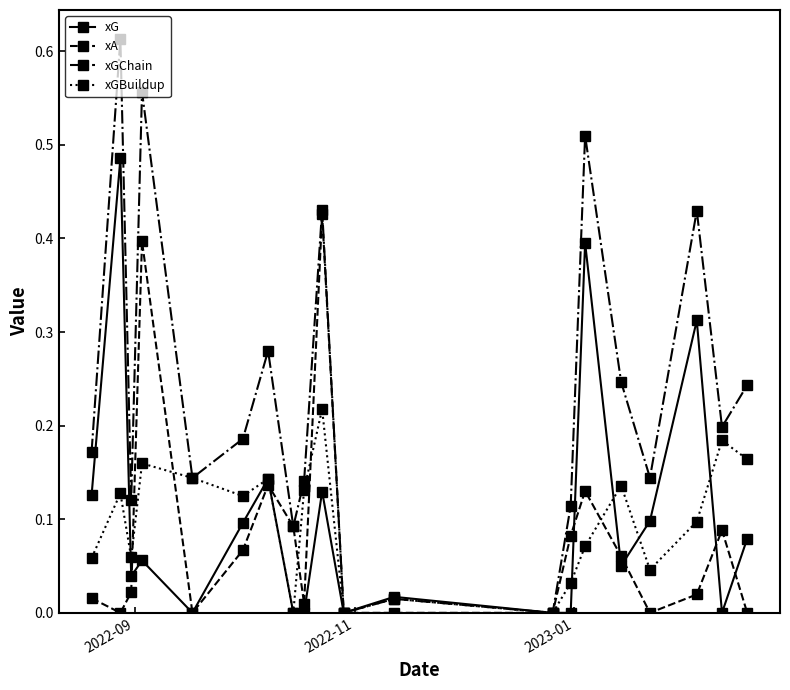

Which series has the largest range (max minus min)?

xGChain